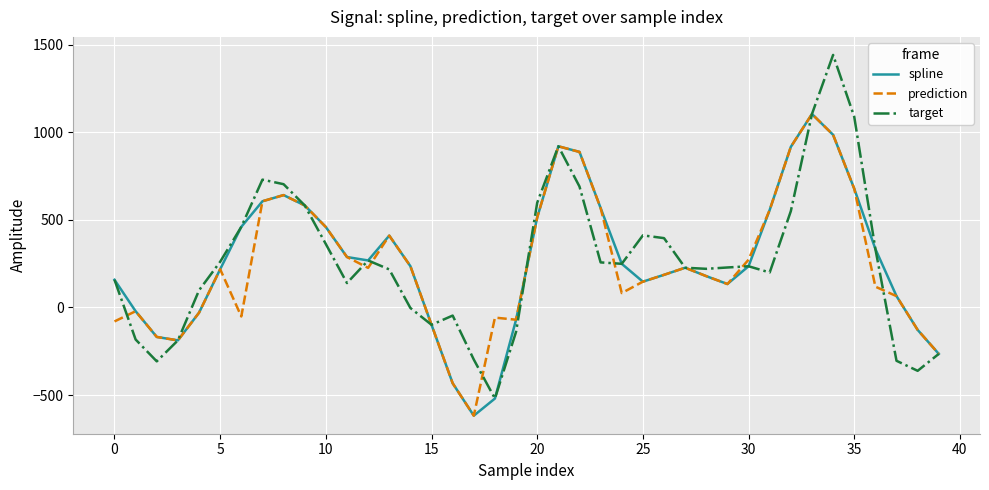

Which series has the largest range (max minus min)?

target